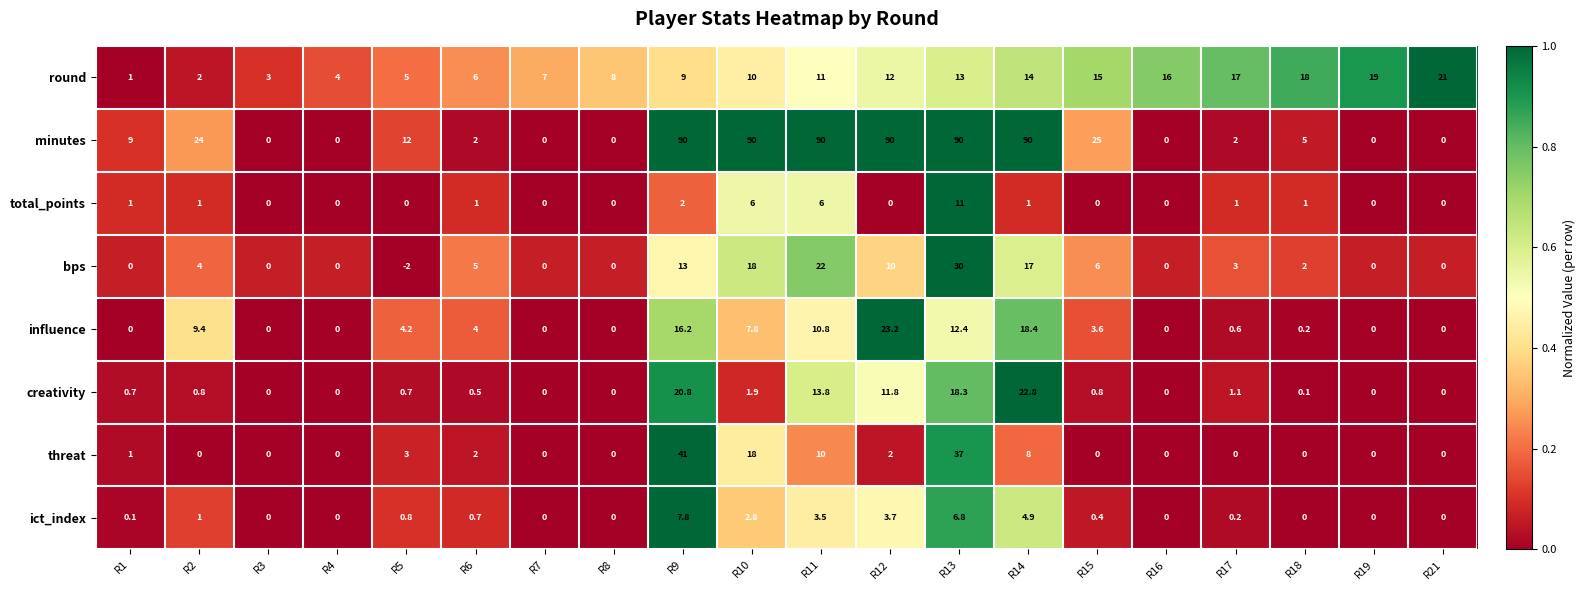

Rank the categories by round value from lowest to highest.

R1, R2, R3, R4, R5, R6, R7, R8, R9, R10, R11, R12, R13, R14, R15, R16, R17, R18, R19, R21